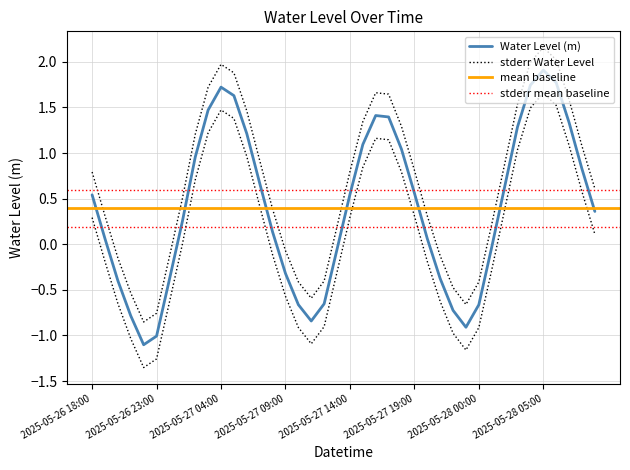

List the labels in order of value, smallest first.

2025-05-26 22:00, 2025-05-26 23:00, 2025-05-27 23:00, 2025-05-27 11:00, 2025-05-26 21:00, 2025-05-27 22:00, 2025-05-28 00:00, 2025-05-27 10:00, 2025-05-27 12:00, 2025-05-26 20:00, 2025-05-27 00:00, 2025-05-27 21:00, 2025-05-27 09:00, 2025-05-27 13:00, 2025-05-28 01:00, 2025-05-26 19:00, 2025-05-27 20:00, 2025-05-27 08:00, 2025-05-27 01:00, 2025-05-28 09:00, 2025-05-26 18:00, 2025-05-27 14:00, 2025-05-27 19:00, 2025-05-28 02:00, 2025-05-27 07:00, 2025-05-28 08:00, 2025-05-27 02:00, 2025-05-27 18:00, 2025-05-27 15:00, 2025-05-27 06:00, 2025-05-28 03:00, 2025-05-28 07:00, 2025-05-27 17:00, 2025-05-27 16:00, 2025-05-27 03:00, 2025-05-27 05:00, 2025-05-27 04:00, 2025-05-28 04:00, 2025-05-28 06:00, 2025-05-28 05:00